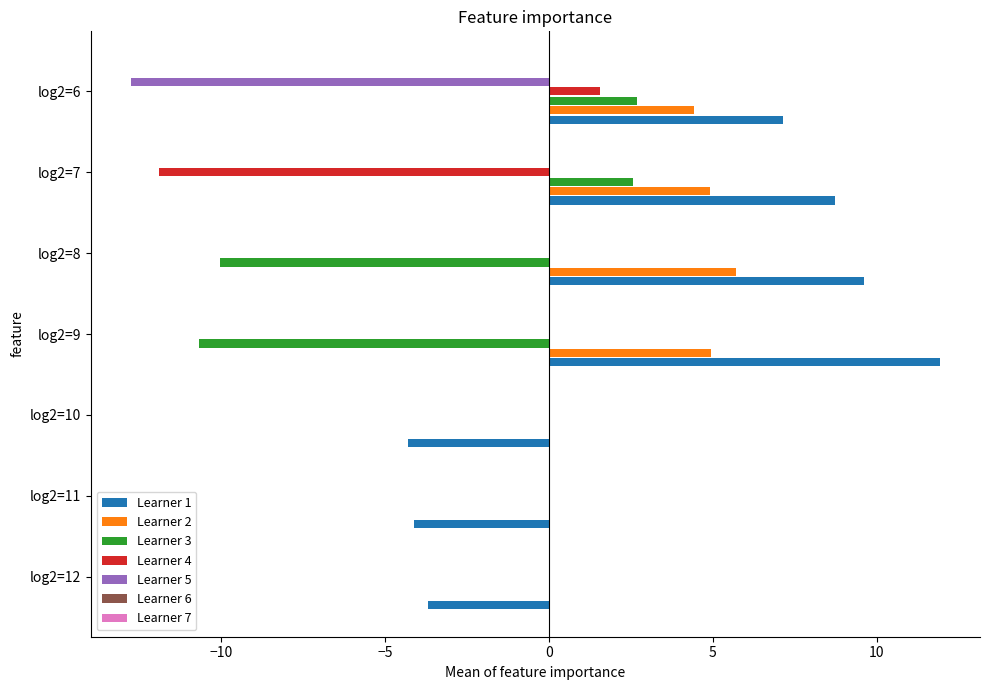

What is the sum of all Learner 2 values?

20.0